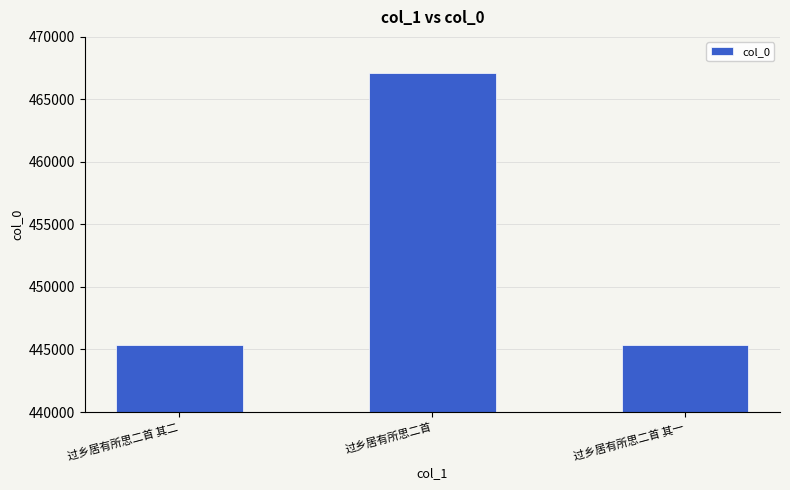

The chart shows a value of 195403 at 过乡居有所思二首 其一. True or false?

False